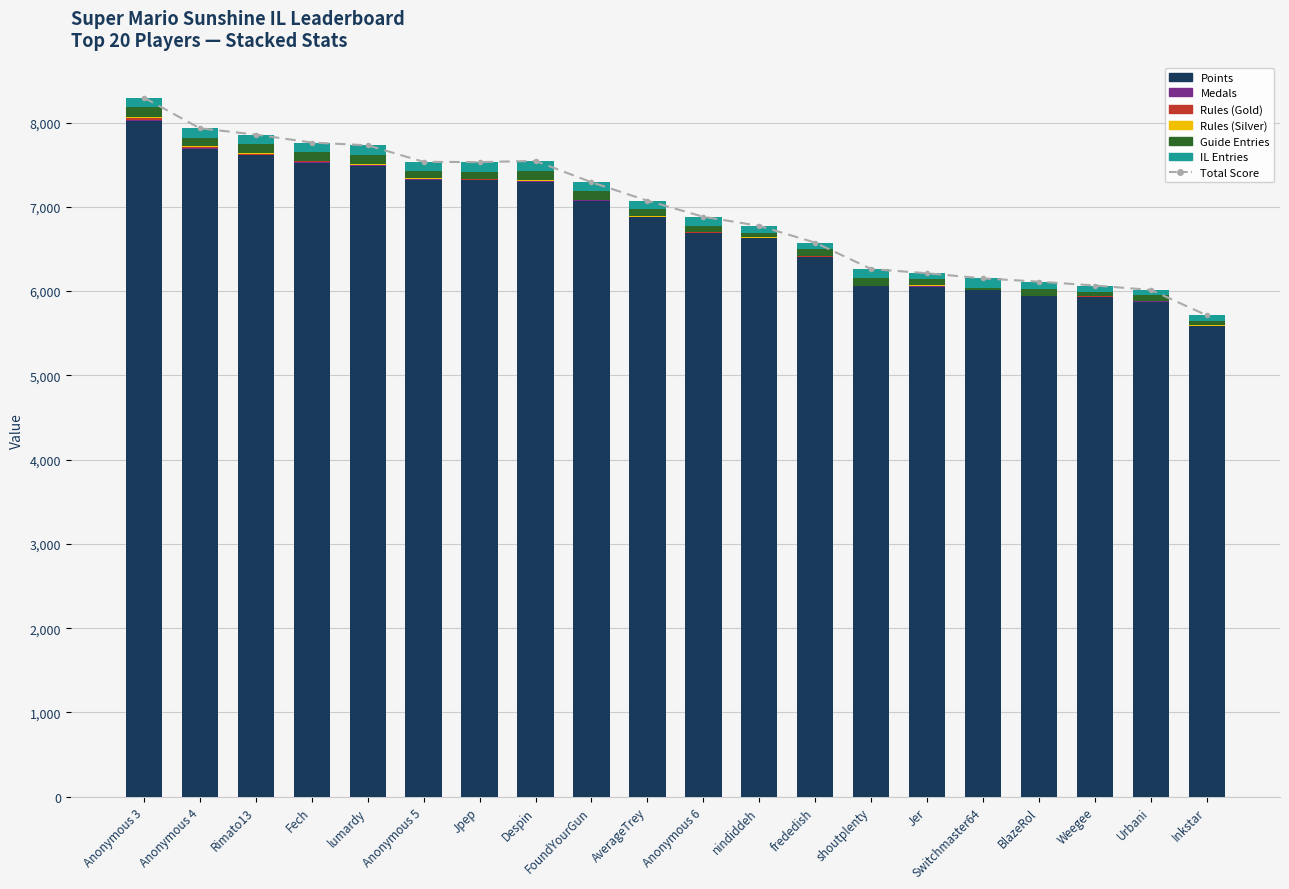

What is the minimum value for Points?

5580